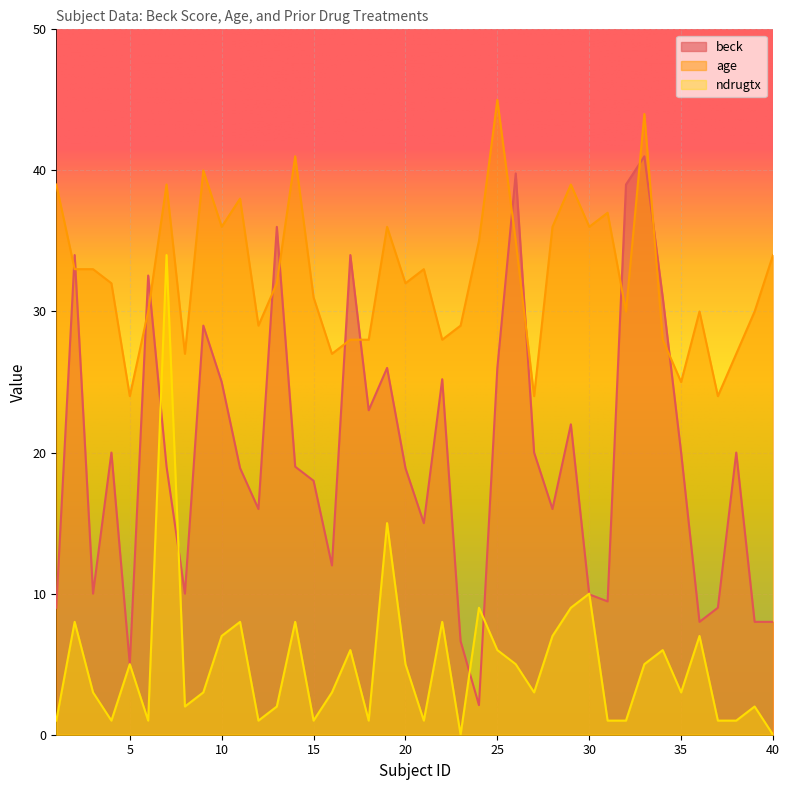

What is the value of the beck point at the 39th from the left?

8.0